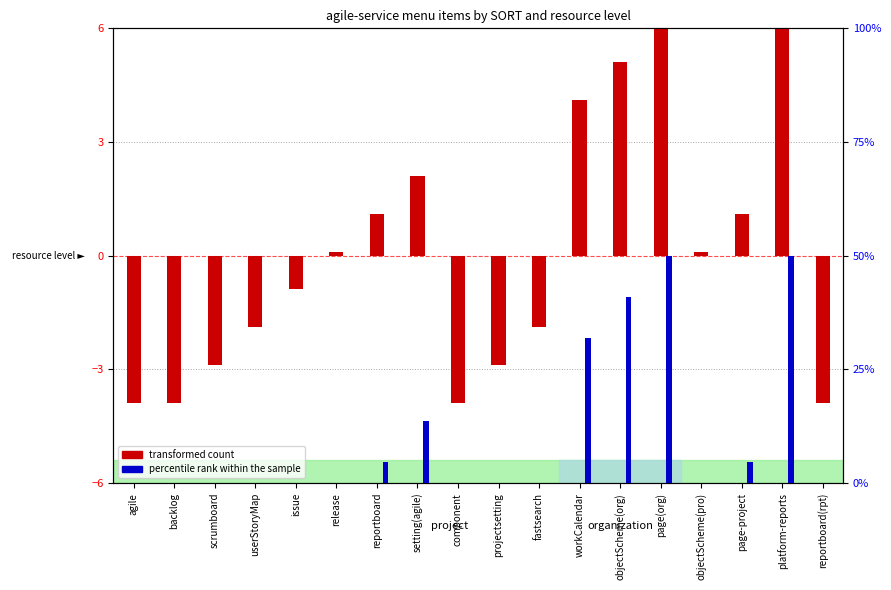

What is the lowest value of the transformed count series?

-3.9